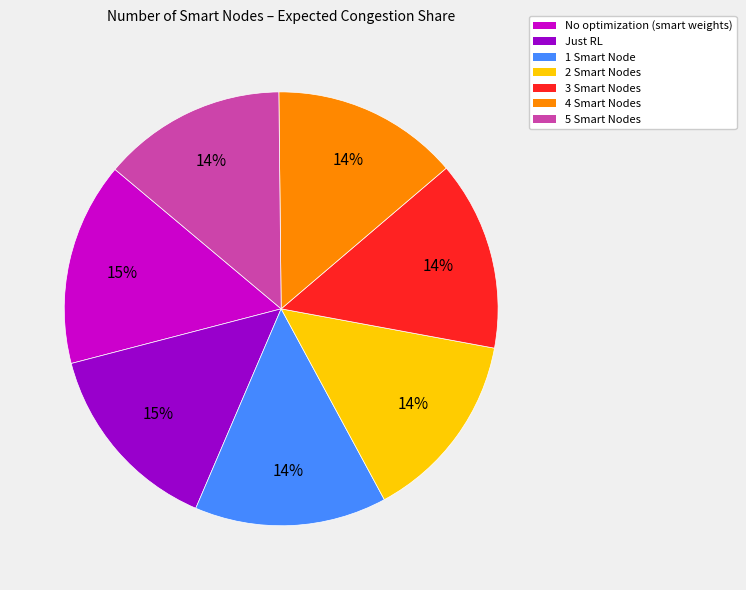

To the nearest percent, what is the combined percentage of Just RL and 3 Smart Nodes?

29%